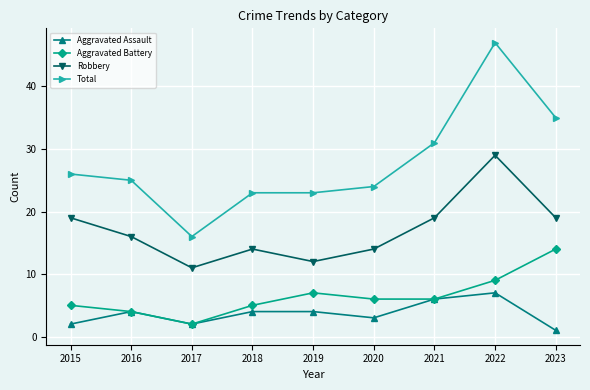

The Aggravated Battery series shows 3 at 2023. True or false?

False